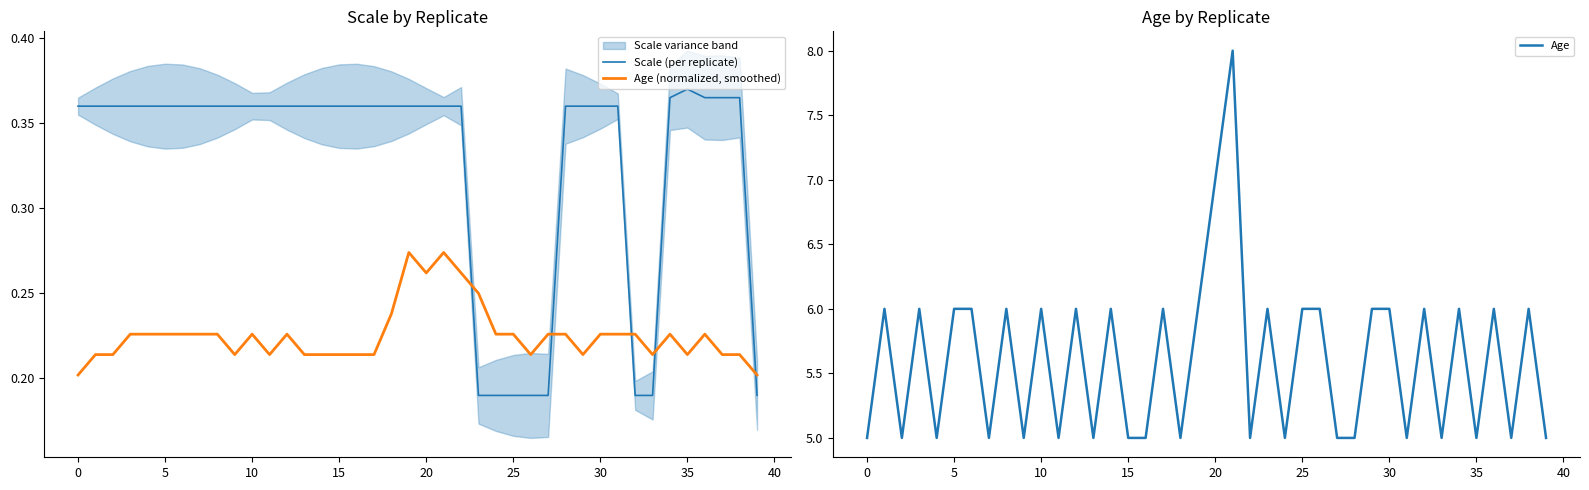

The Age series shows 5.0 at 15. True or false?

True